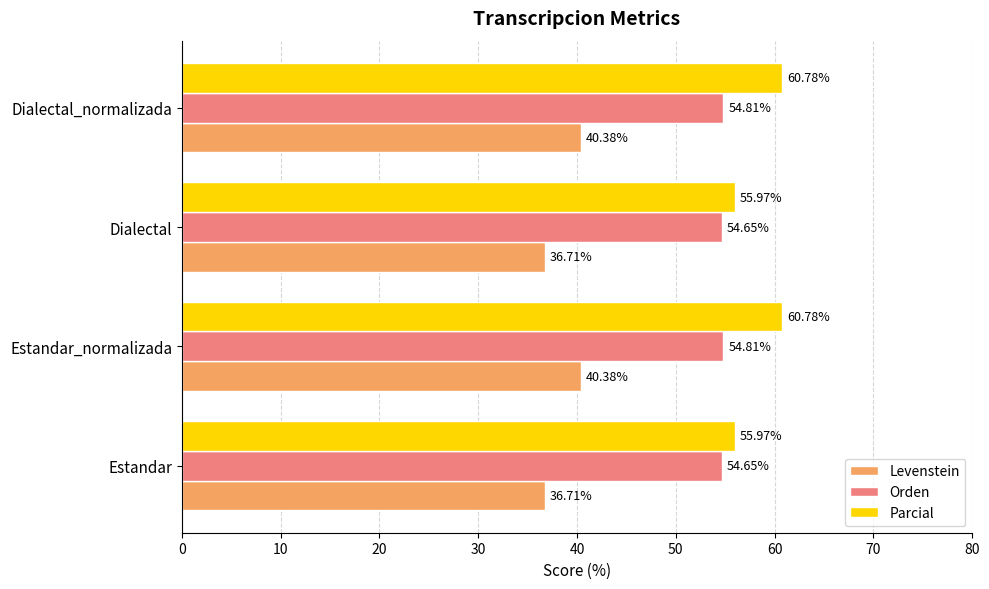

At Dialectal, list the series in order from largest to smallest.

Parcial, Orden, Levenstein